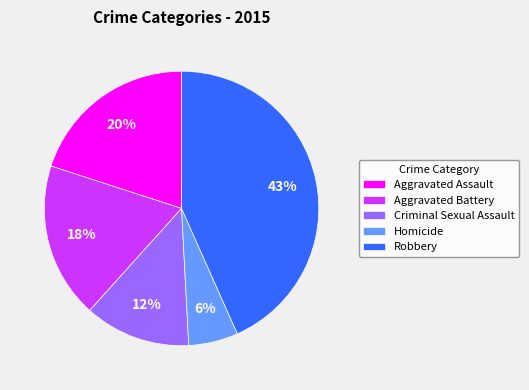

Count the number of slices in the pie.

5